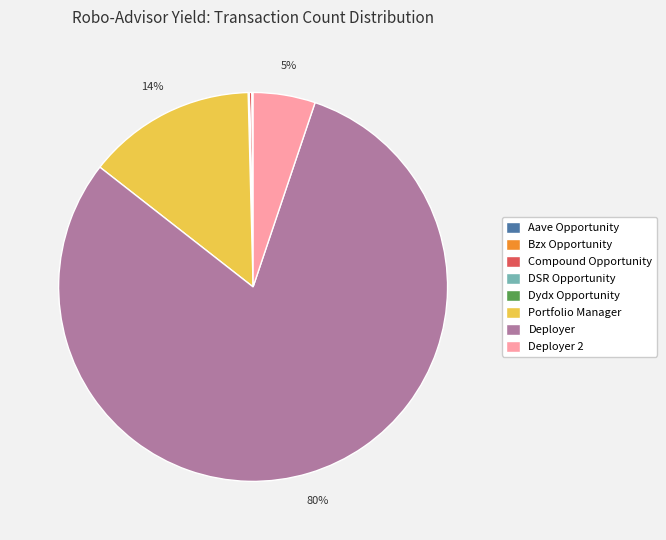

Do Deployer and Deployer 2 together represent more than half of the pie?

Yes